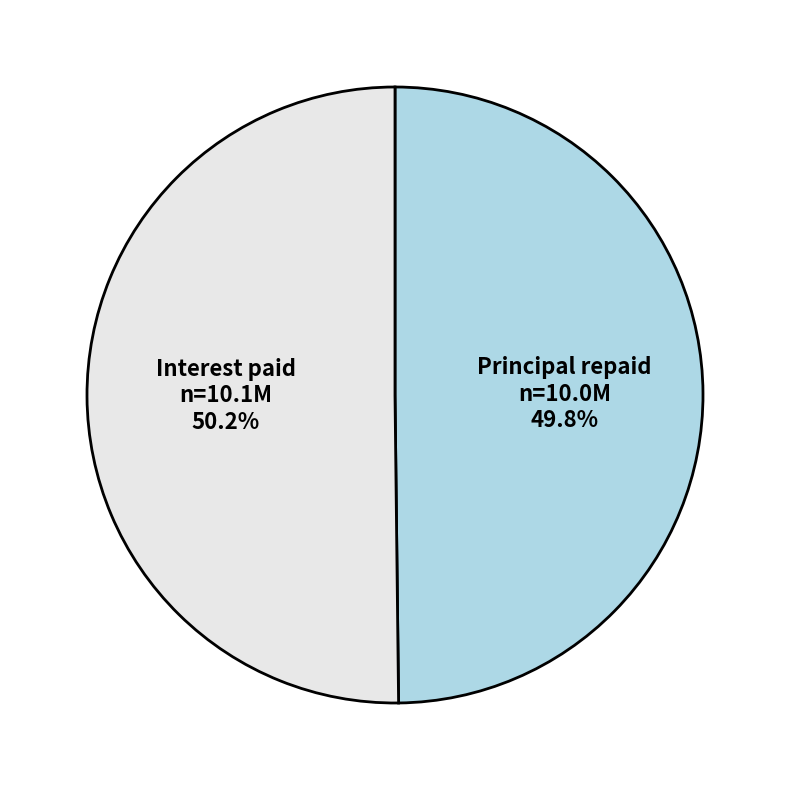

Is there any slice that represents more than half of the pie?

Yes